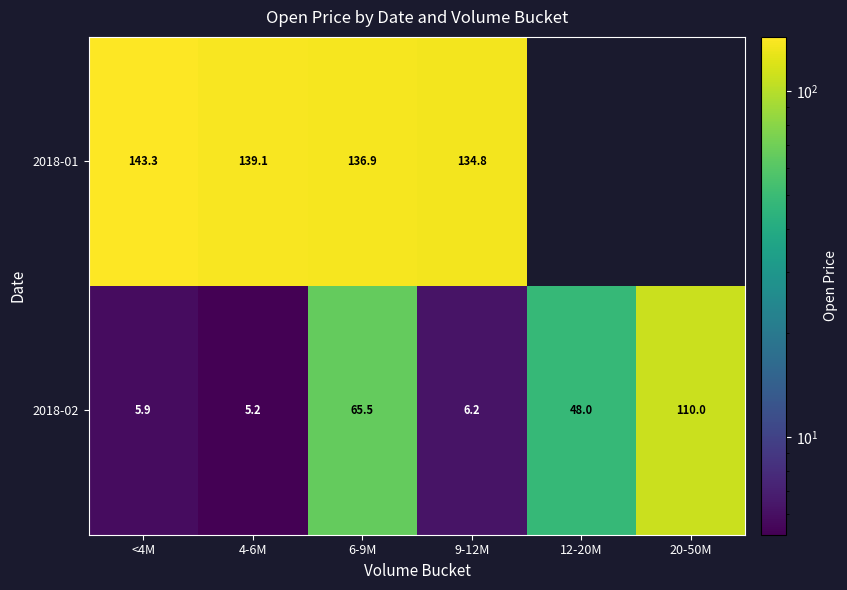

Where is 2018-02 nearest to the value 57?

6-9M